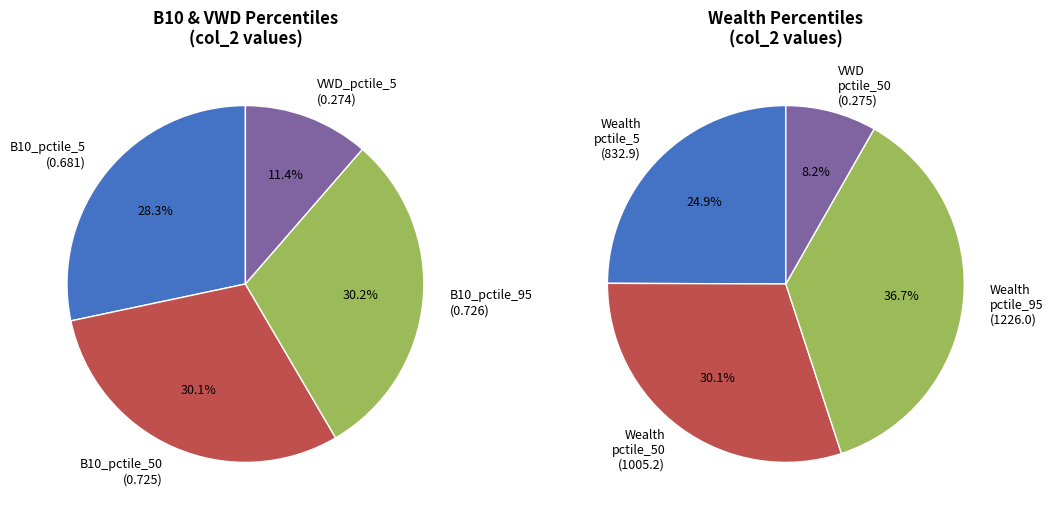

Which category has the smallest portion of the pie?

VWD_pctile_5